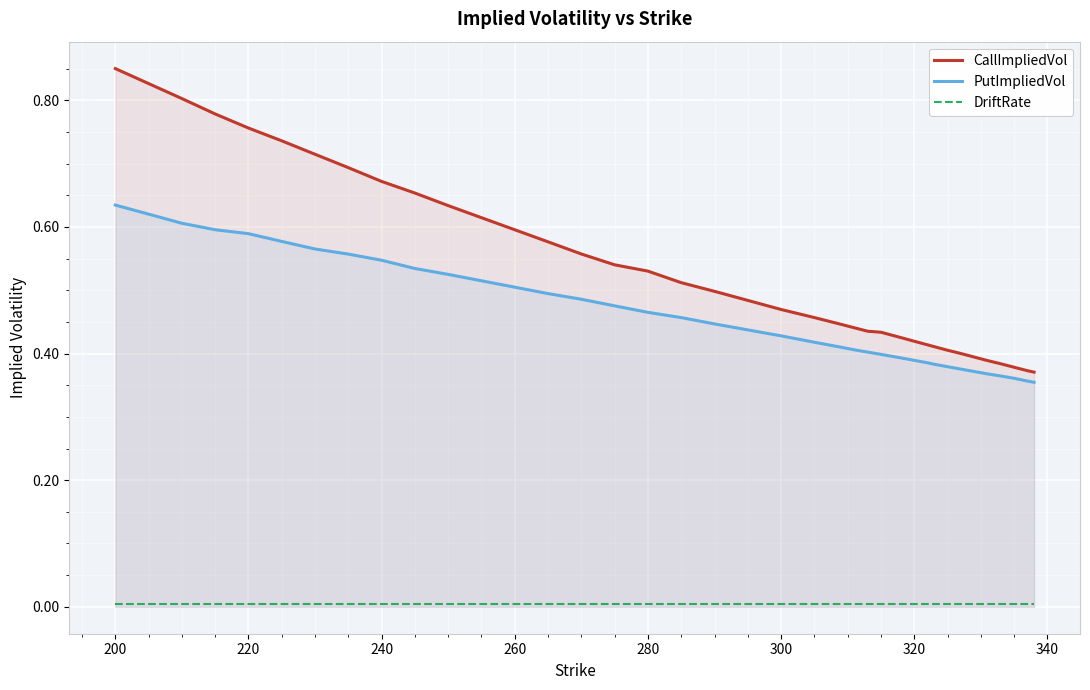

At which category is the sum across all series the highest?

200